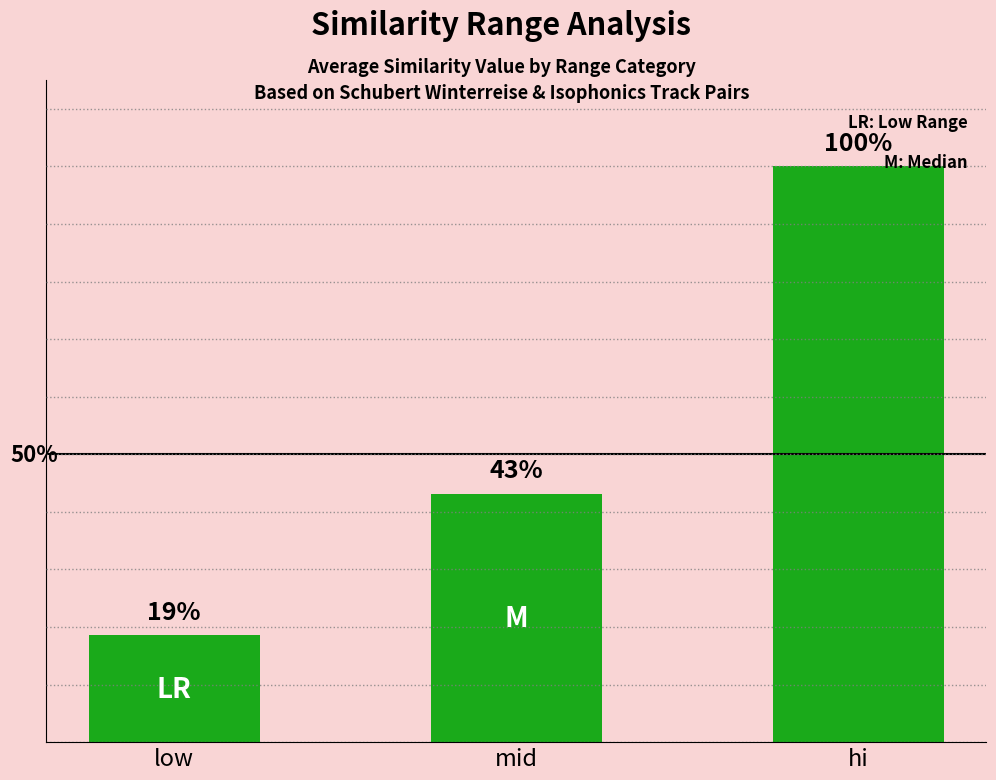

What is the difference between the values at low and mid?

0.2